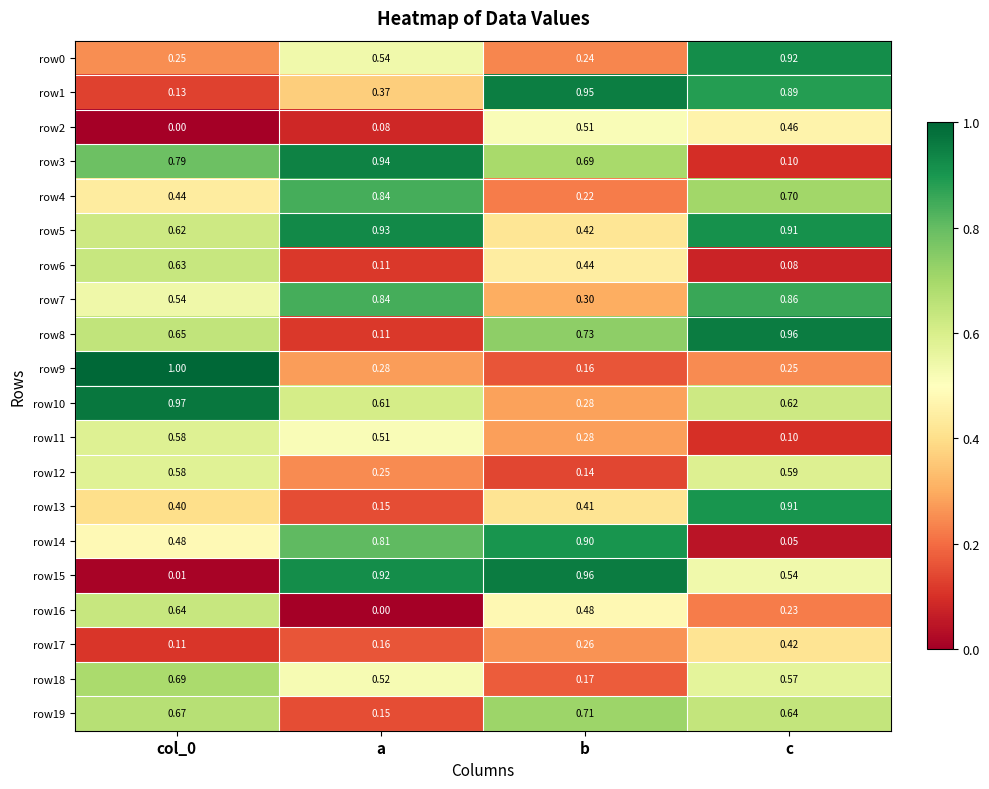

Is the value of row8 at col_0 greater than the value of row19 at c?

Yes